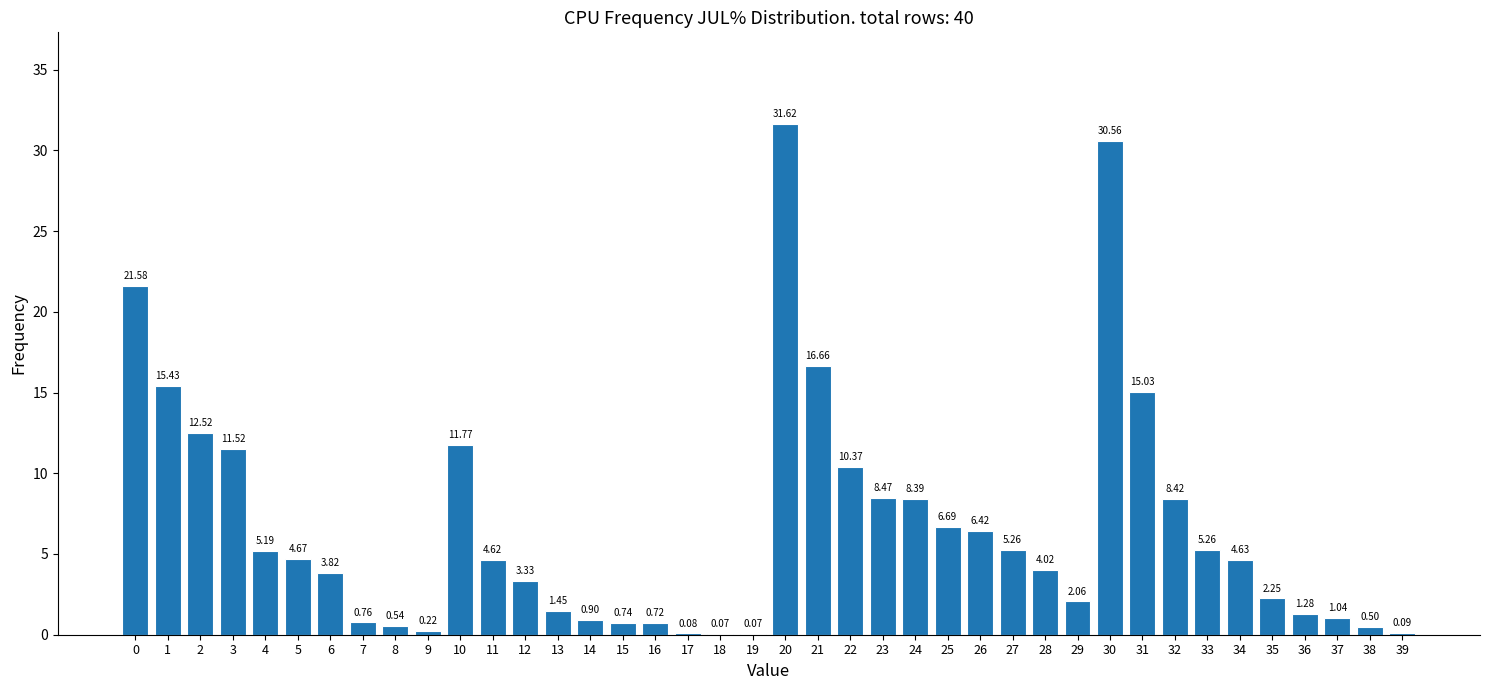

What is the sum of the values at 37 and 1?

16.5